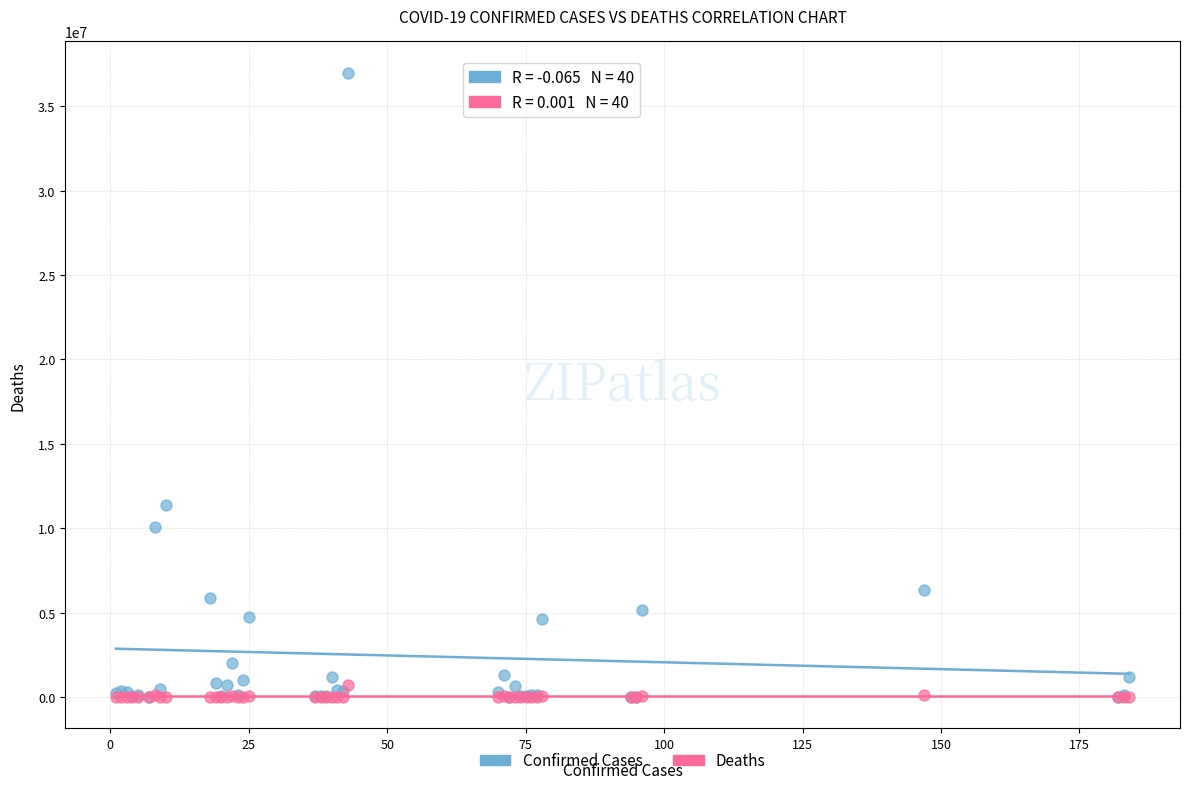

Across all series, what Y value is closest to 18493851?

11347698